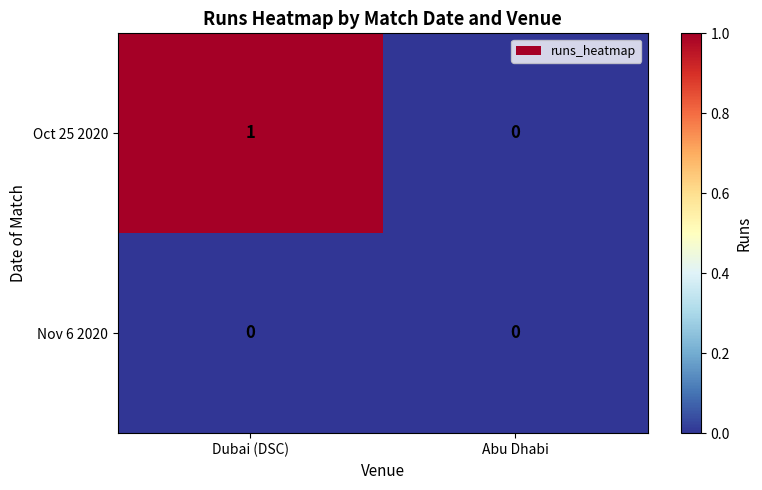

Which series has the largest range (max minus min)?

Oct 25 2020